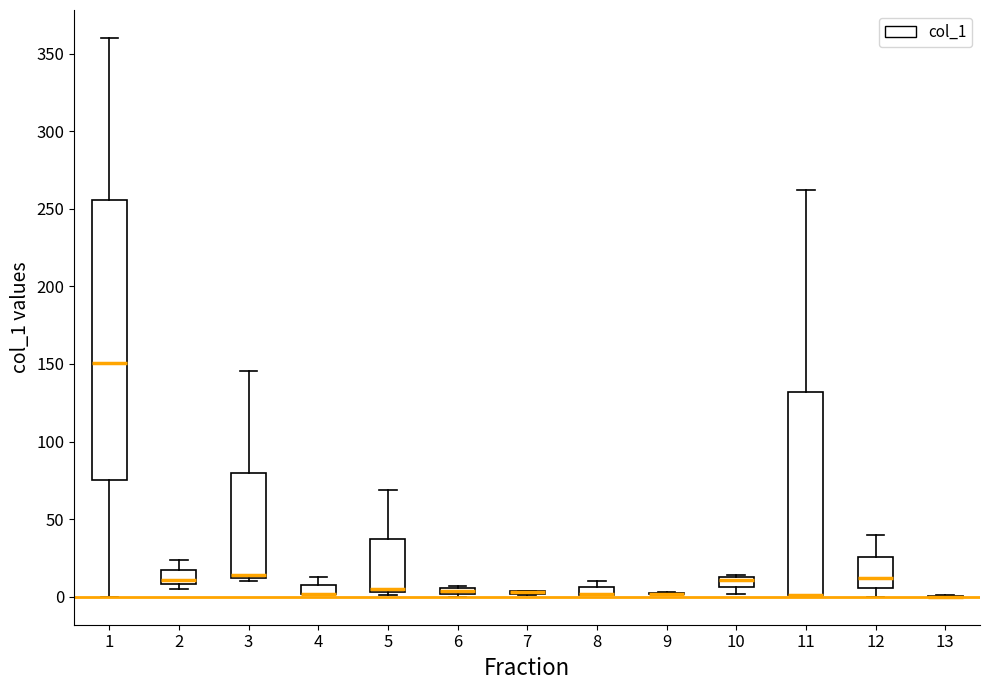

Which box is the tallest, from its lower edge to its upper edge?

1